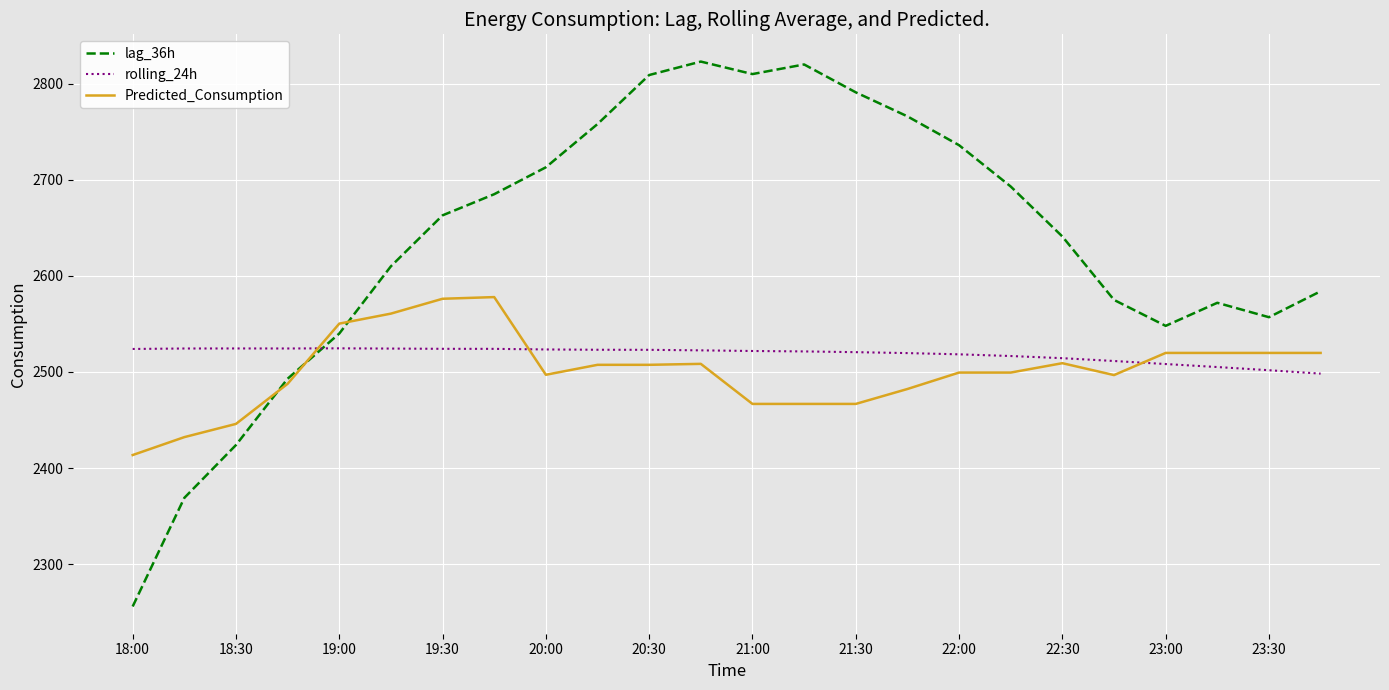

Which series has the largest range (max minus min)?

lag_36h